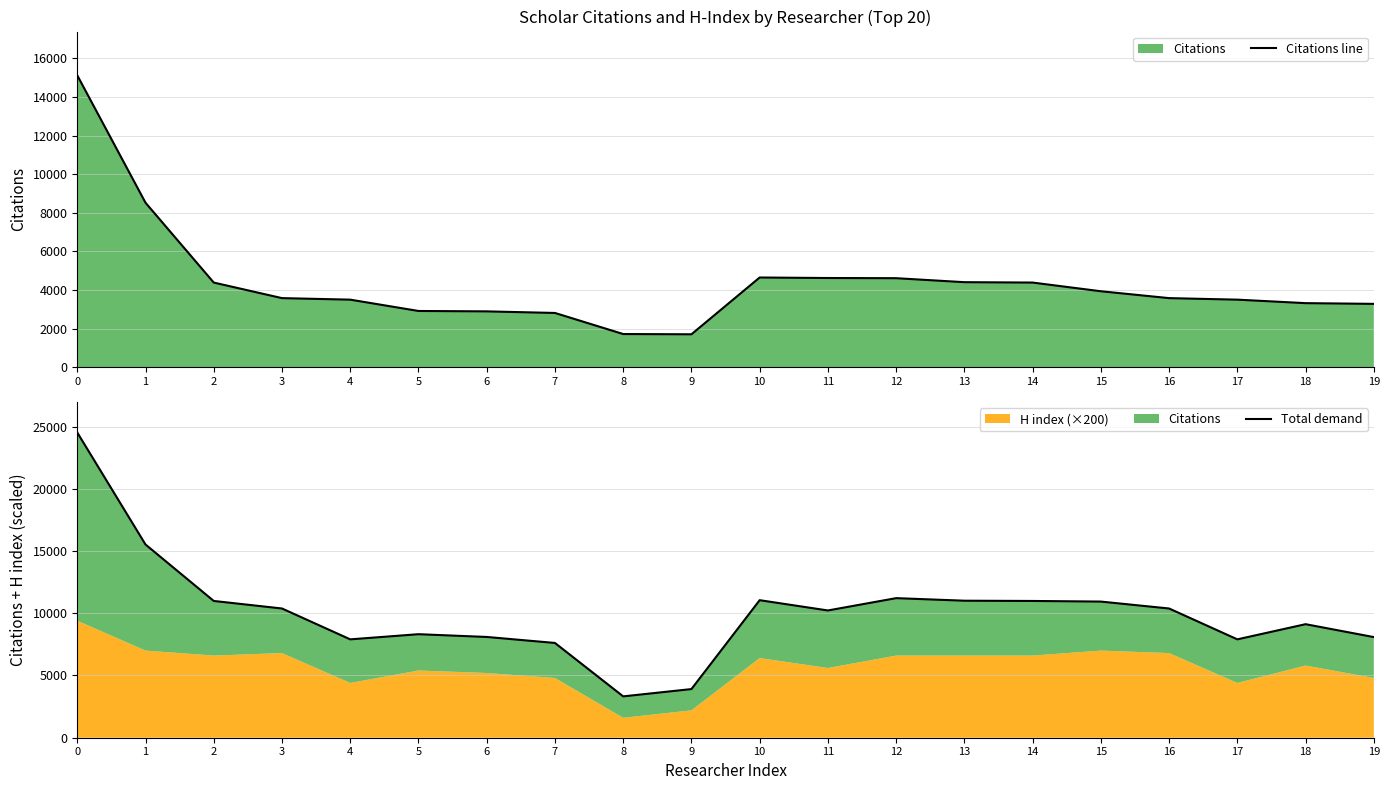

Which series has the largest total across all categories?

Total demand